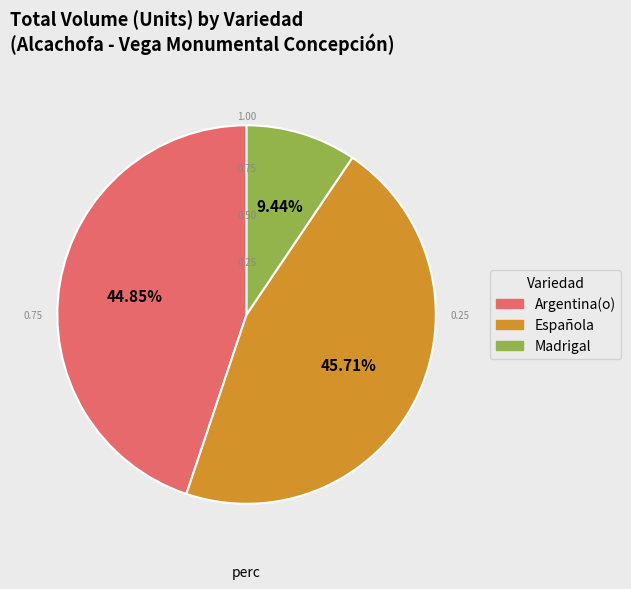

Which slice is the largest?

Española